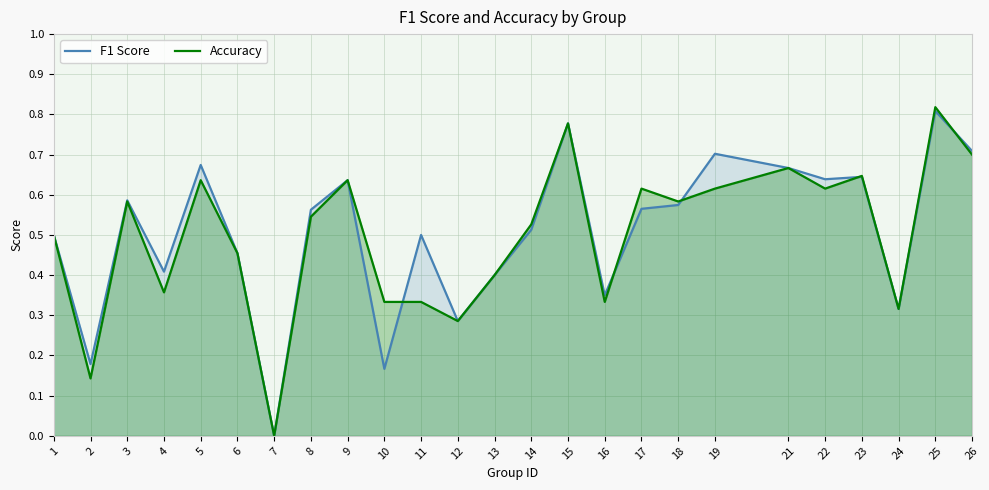

Is it true that Accuracy equals 0.3 at 24?

True